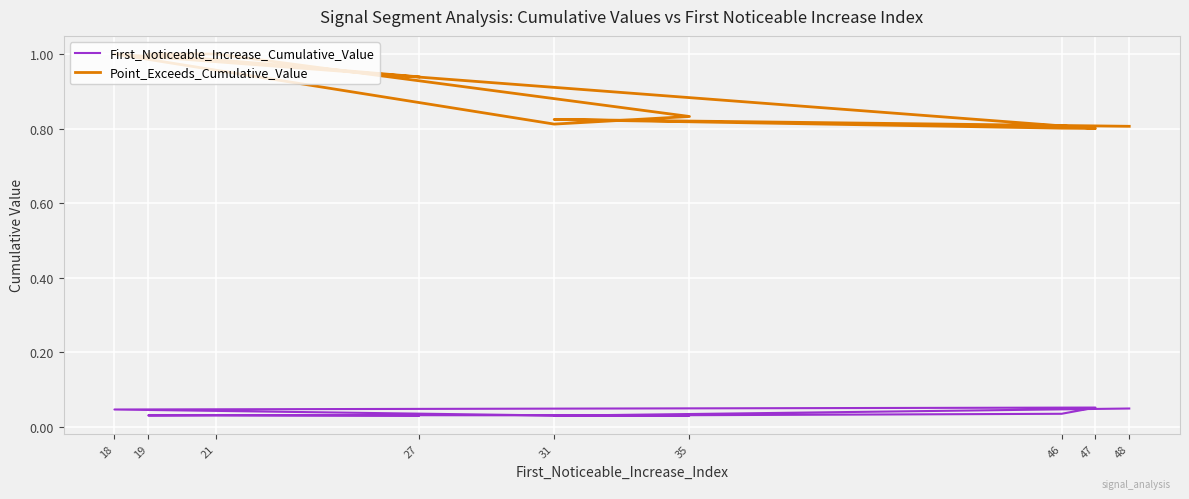

What are all the series names shown in the legend?

First_Noticeable_Increase_Cumulative_Value, Point_Exceeds_Cumulative_Value